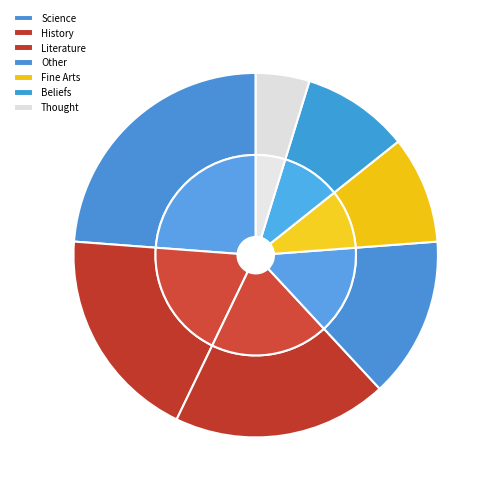

Does any single category account for the majority?

No